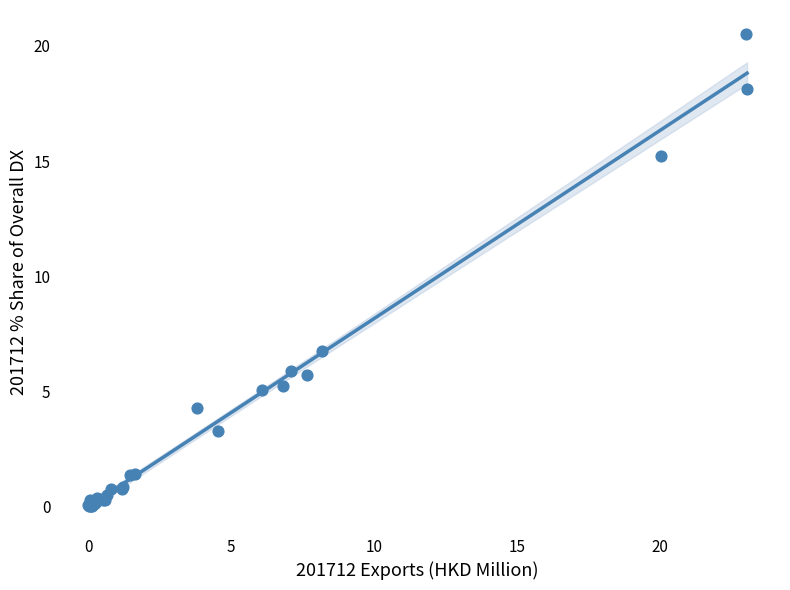

What Y value in the scatter plot is closest to 10?

6.7